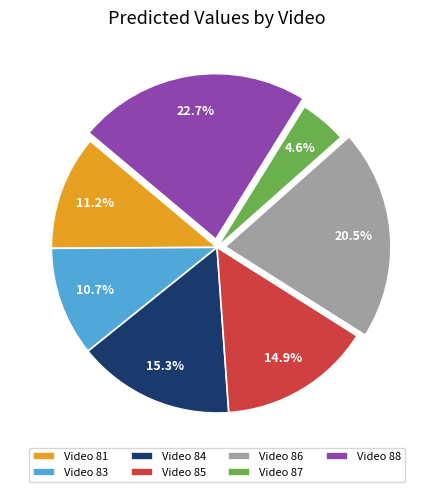

Which slice is the smallest?

Video 87